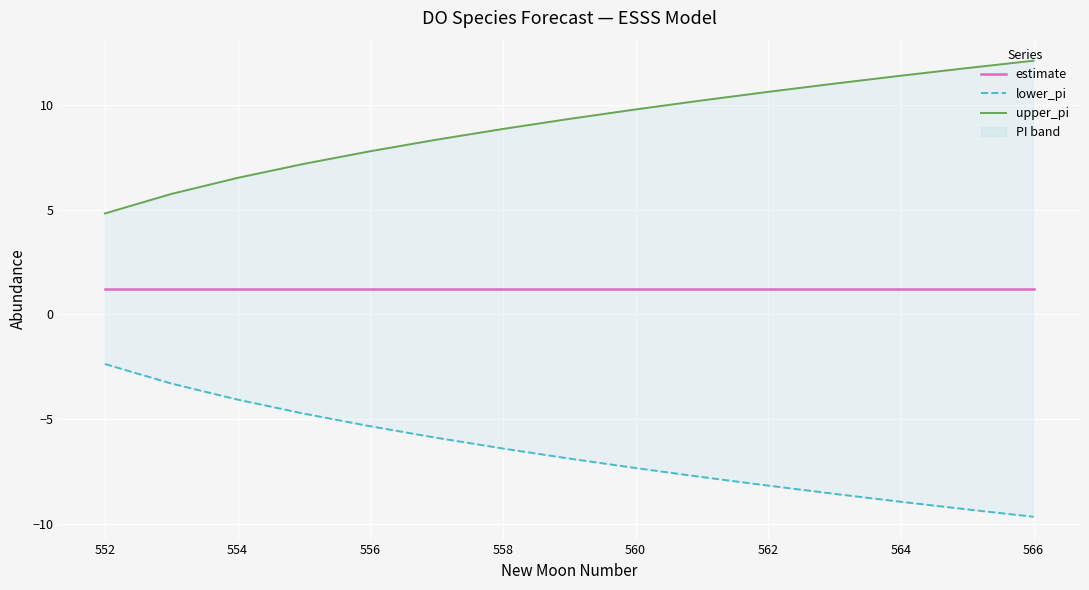

How many series are shown in this chart?

3